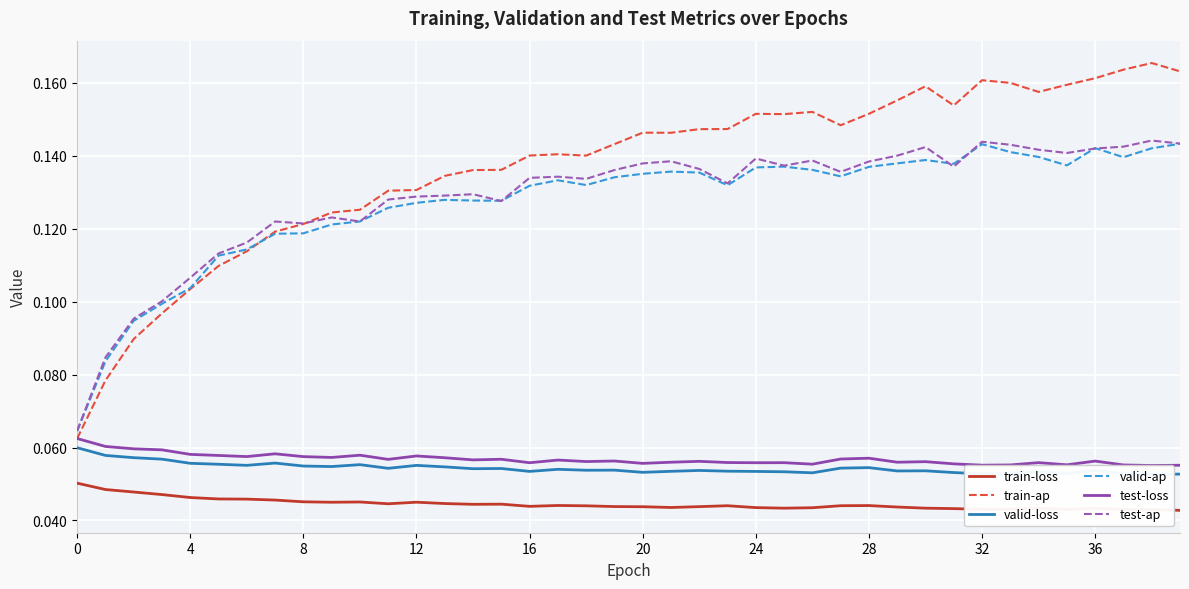

Is the value of test-ap at 16 greater than the value of train-loss at 4?

Yes